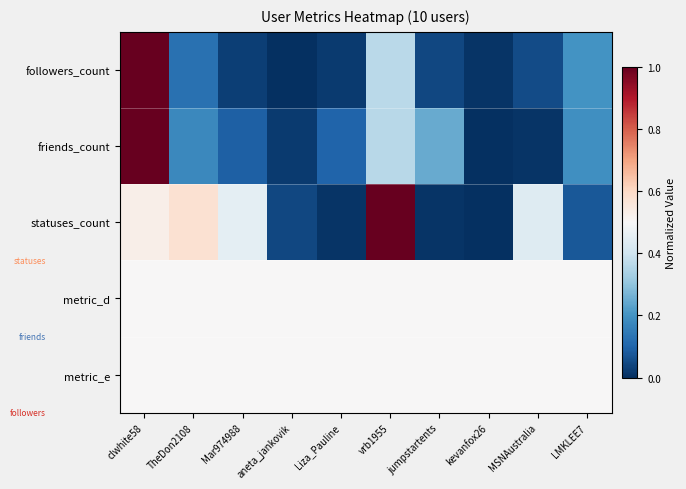

At jumpstartents, list the series in order from smallest to largest.

statuses_count, followers_count, friends_count, metric_d, metric_e